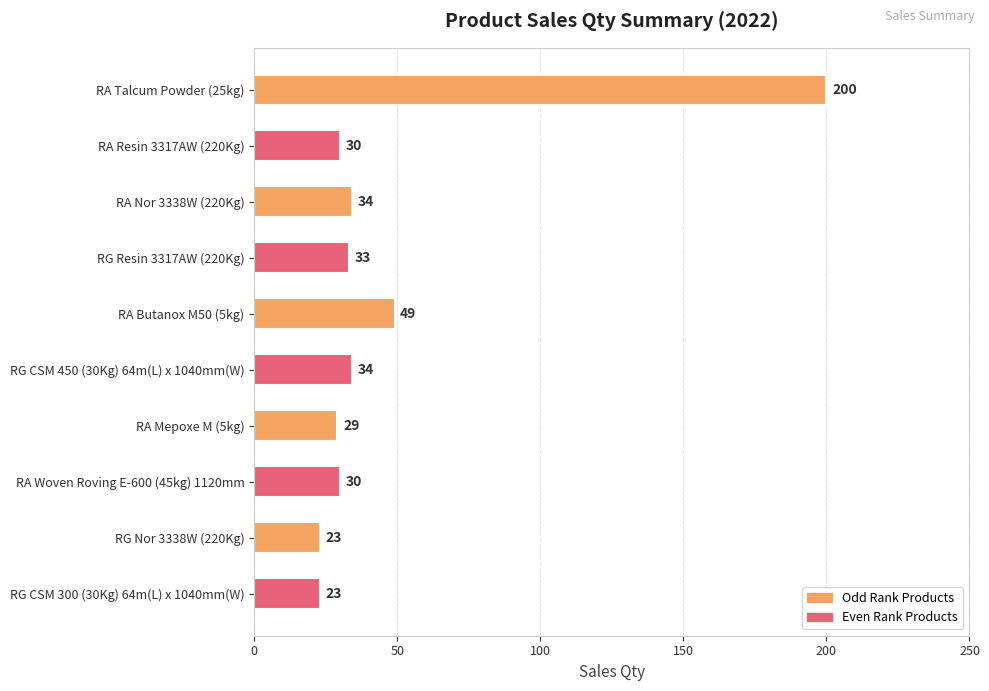

How many distinct data groups are displayed?

1